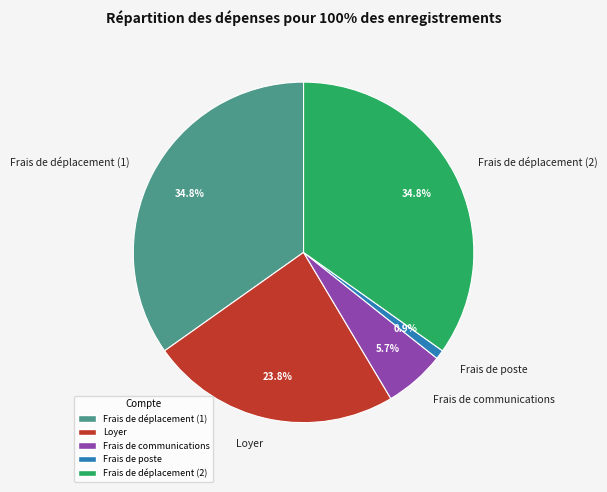

Is there any slice that represents more than half of the pie?

No